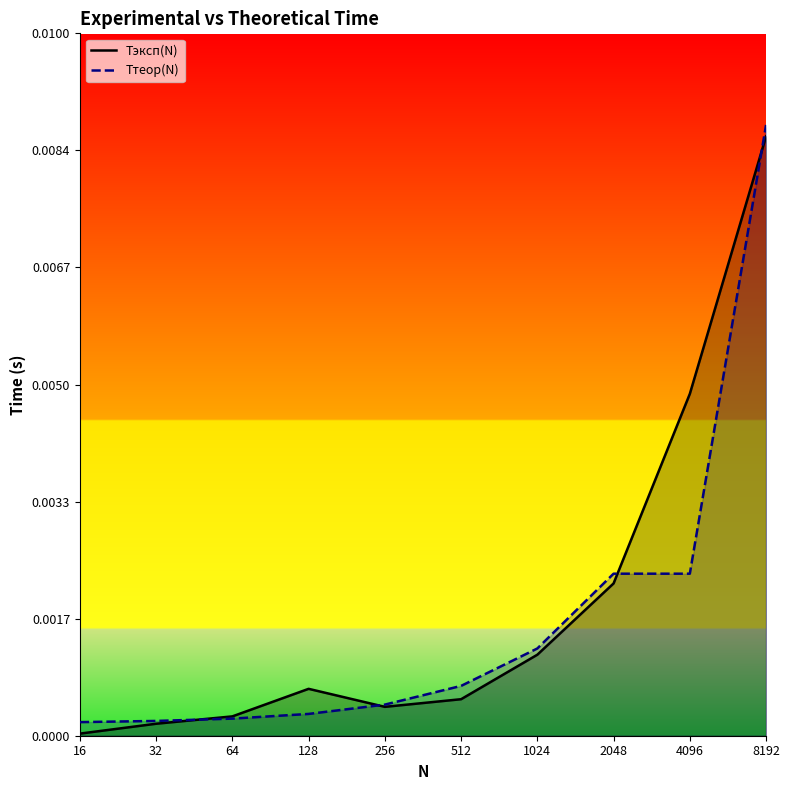

True or false: Tэксп(N) has a value of 0.0 at 512.

True